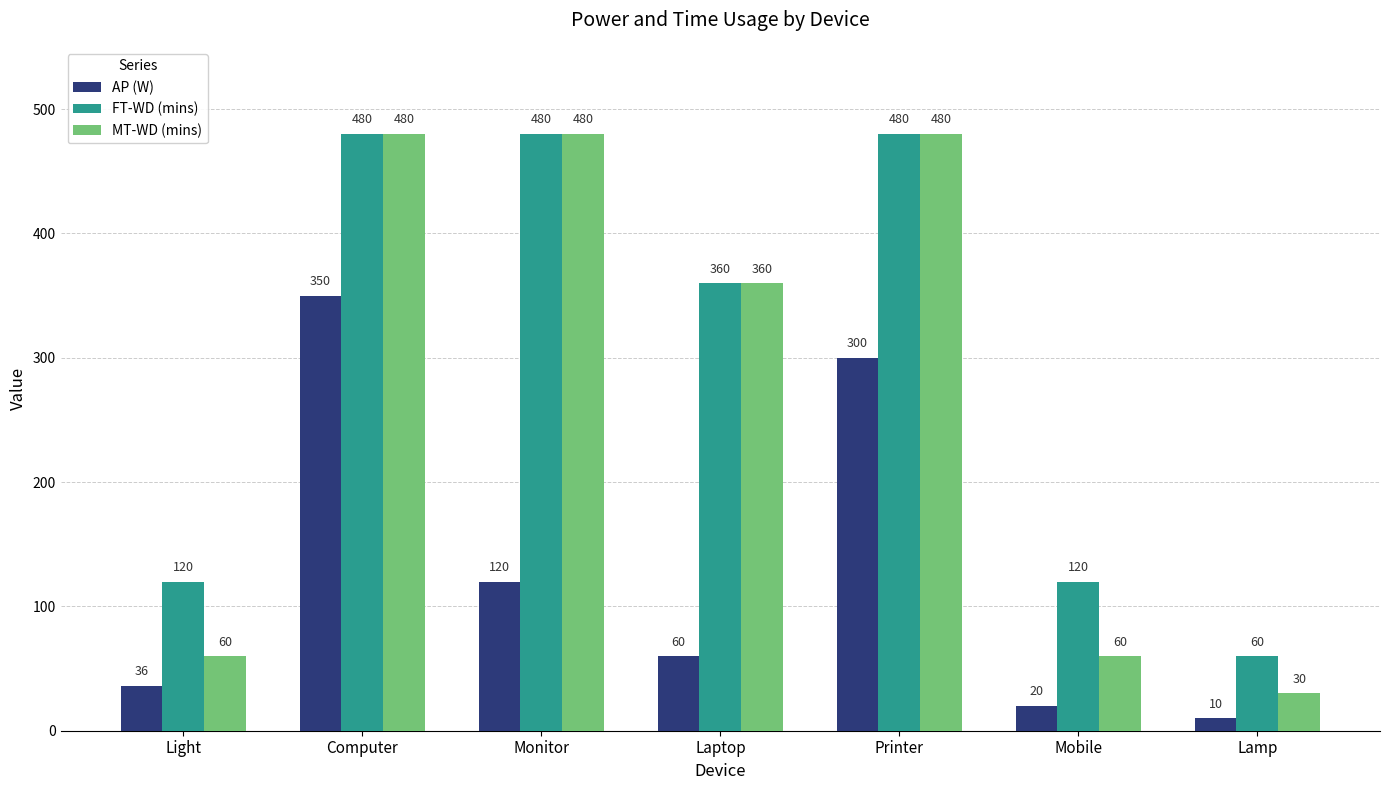

What is the difference between the second highest and second lowest values in the MT-WD (mins) series?

420